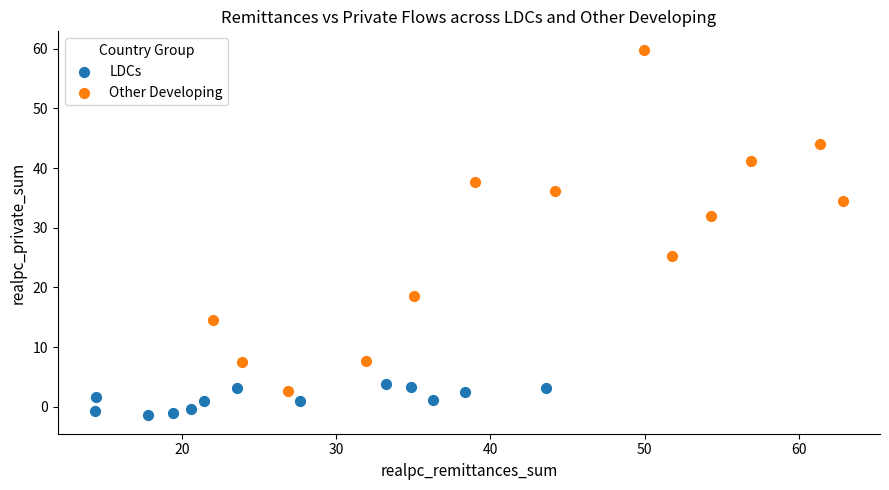

Which series reaches the minimum Y coordinate?

LDCs